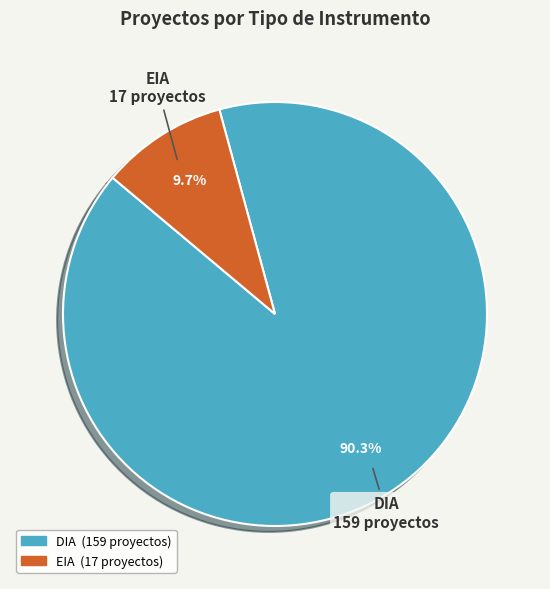

What portion of the pie excludes DIA?

9.7%